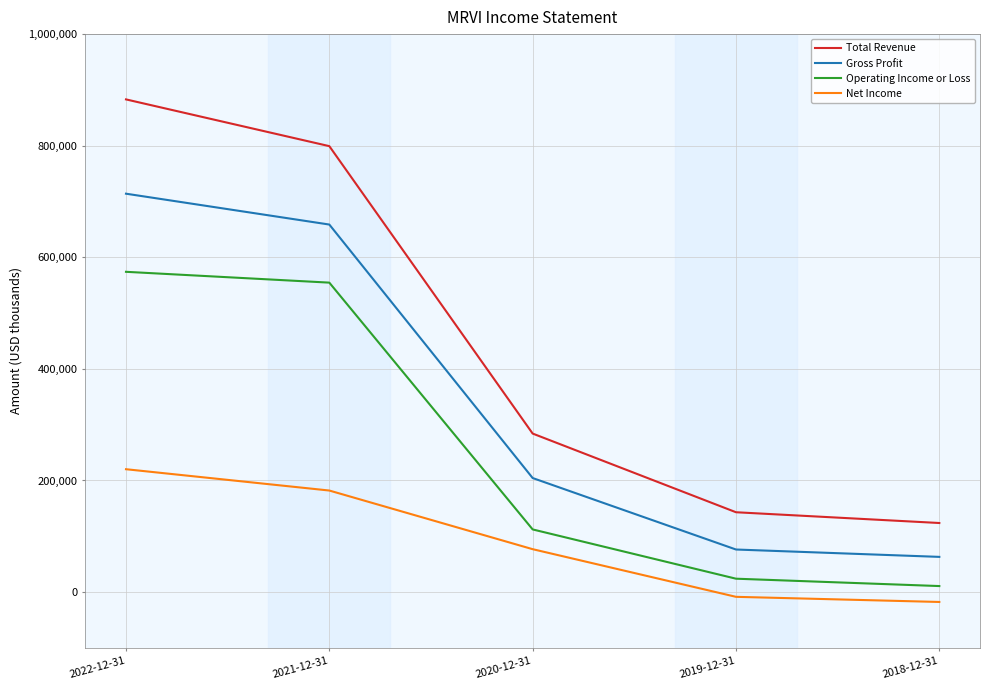

Reading left to right, extract all data points from this chart.

Total Revenue: 883000	799200	284100	143100	123800
Gross Profit: 714000	658700	204400	76300	63100
Operating Income or Loss: 574000	554600	112300	24000	10800
Net Income: 220200	182000	76900	-8500	-17700